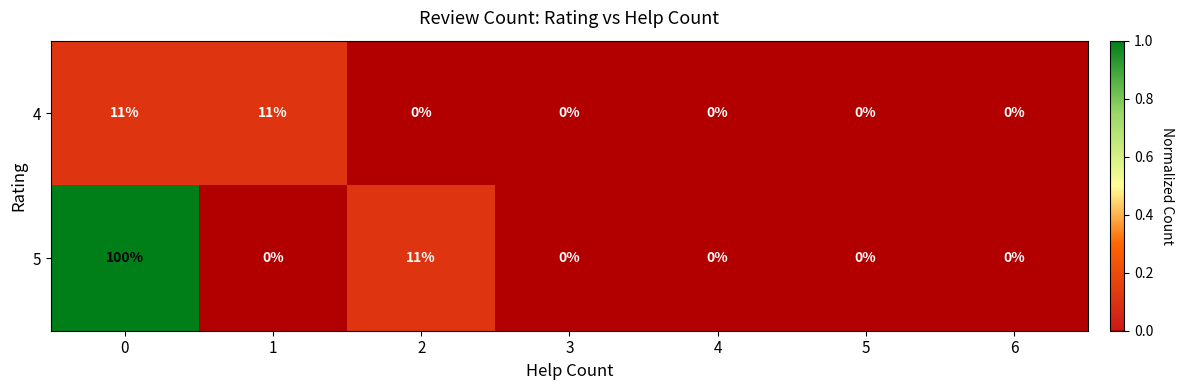

List the series in order of their peak value, lowest first.

4, 5